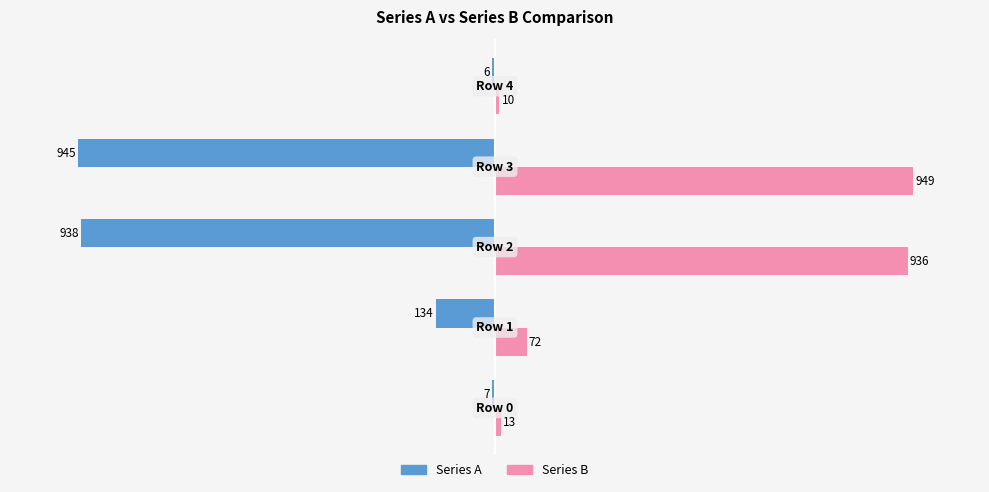

How many distinct data groups are displayed?

2